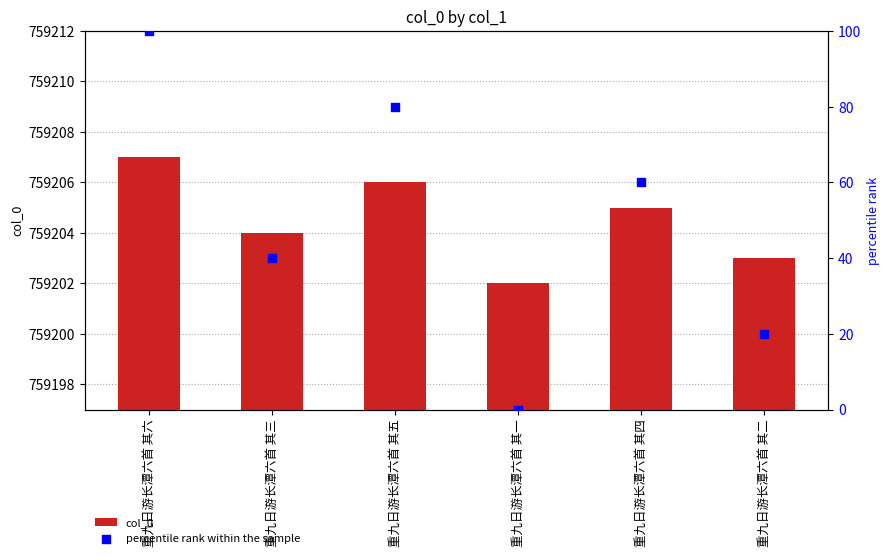

What is the total value across all series at 重九日游长潭六首 其一?

759202